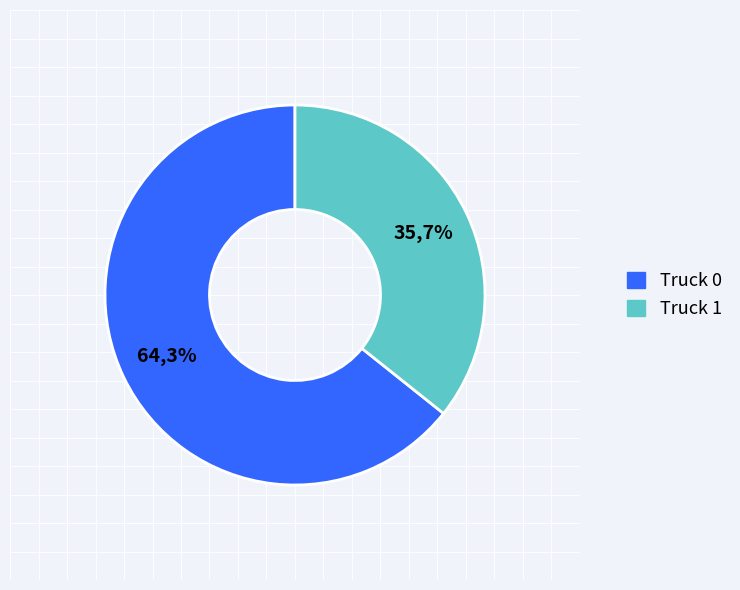

The Truck 0 slice represents 64% of the pie. True or false?

True